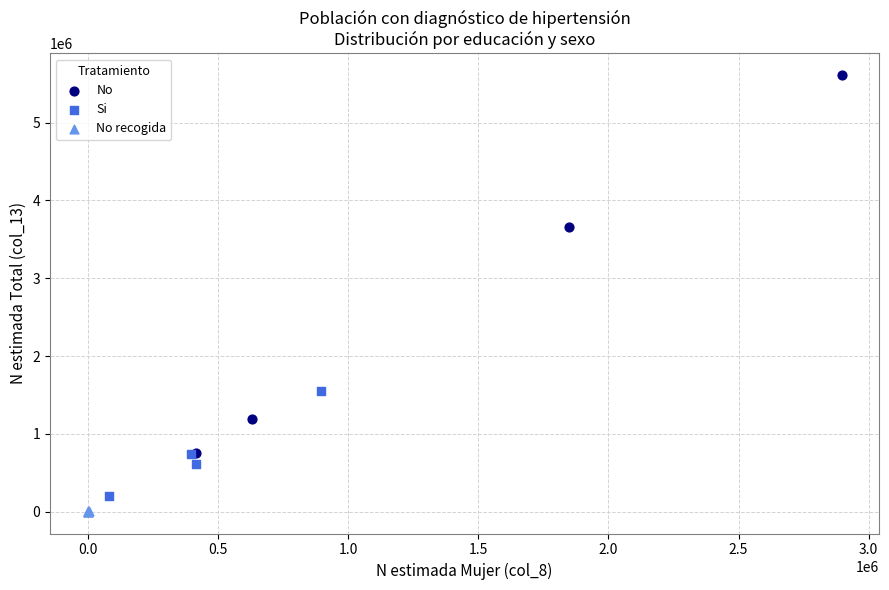

Which series has the widest spread of Y values?

No